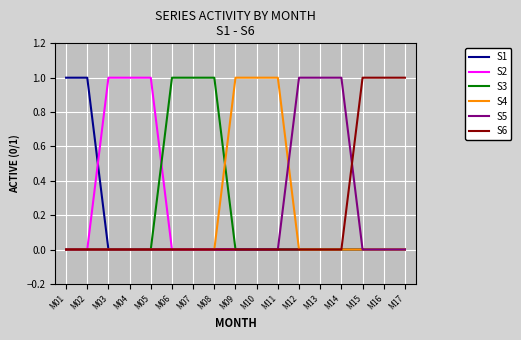

The value of S4 at M03 is -1. True or false?

False